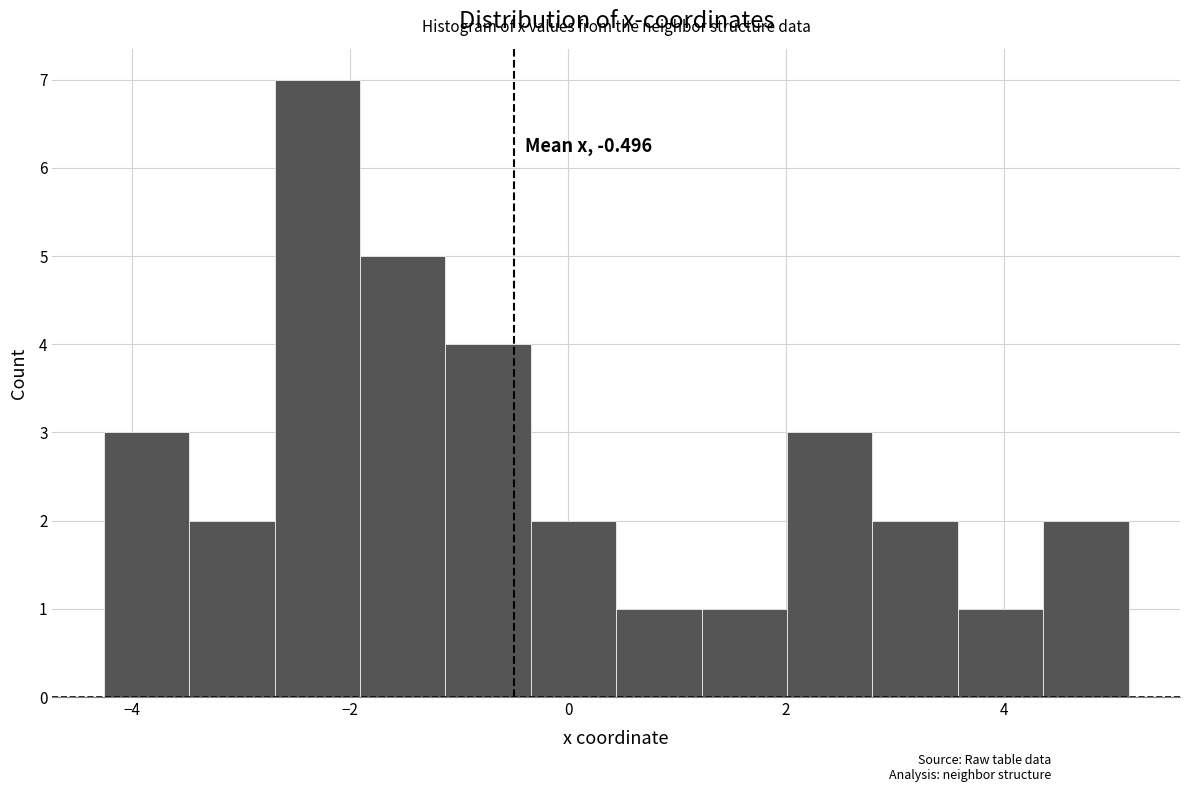

Read against the x-axis, roughly where is the centre of the tallest bar?

-2.4